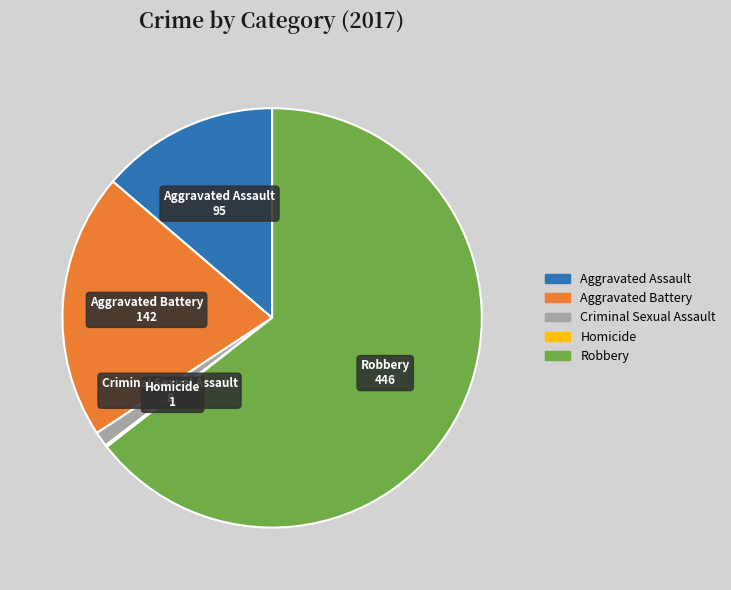

Do Aggravated Battery and Robbery together represent more than half of the pie?

Yes